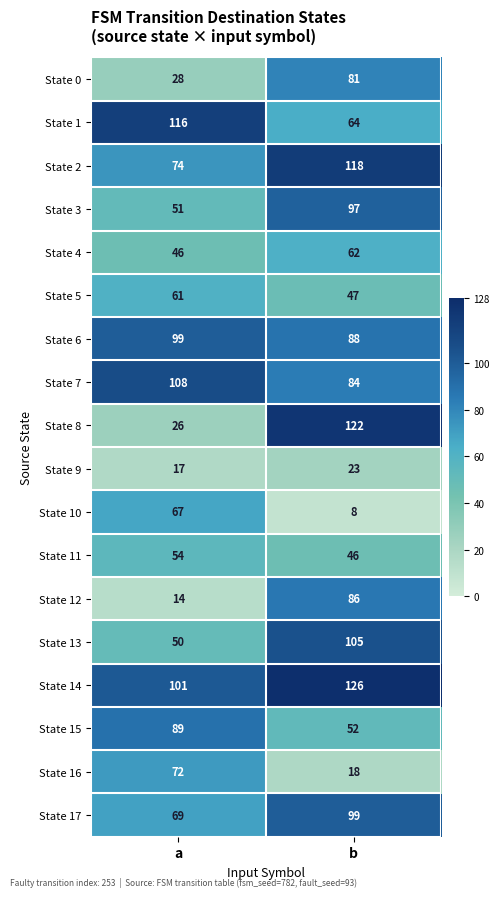

At b, list the series in order from largest to smallest.

State 14, State 8, State 2, State 13, State 17, State 3, State 6, State 12, State 7, State 0, State 1, State 4, State 15, State 5, State 11, State 9, State 16, State 10